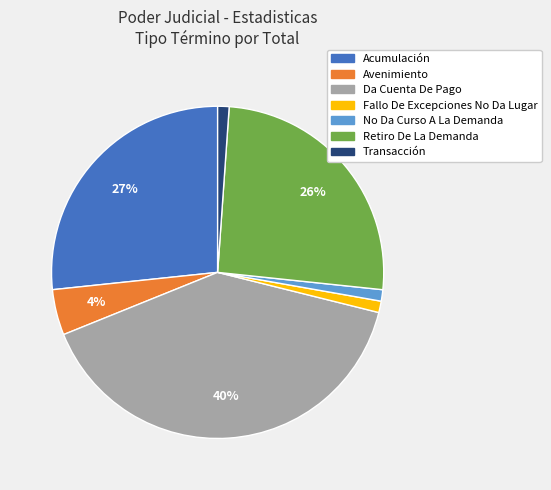

Which category has the biggest portion of the pie?

Da Cuenta De Pago